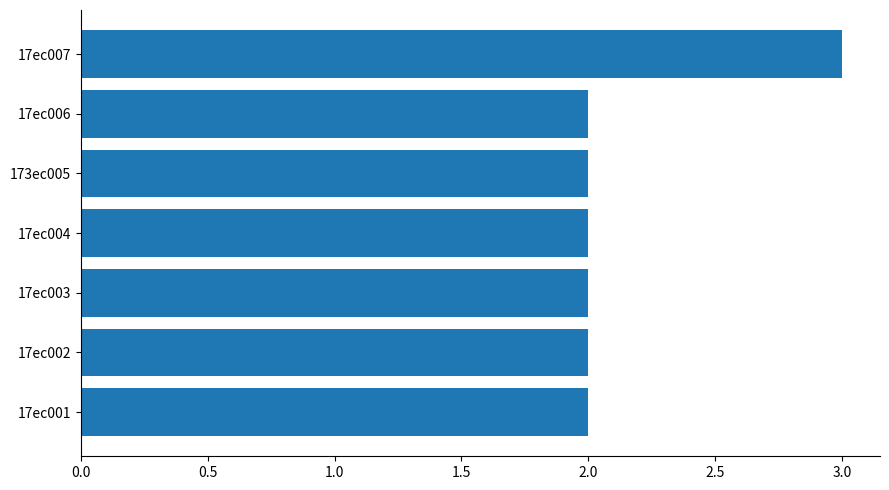

What is the change in value from 17ec002 to 17ec007?

+1